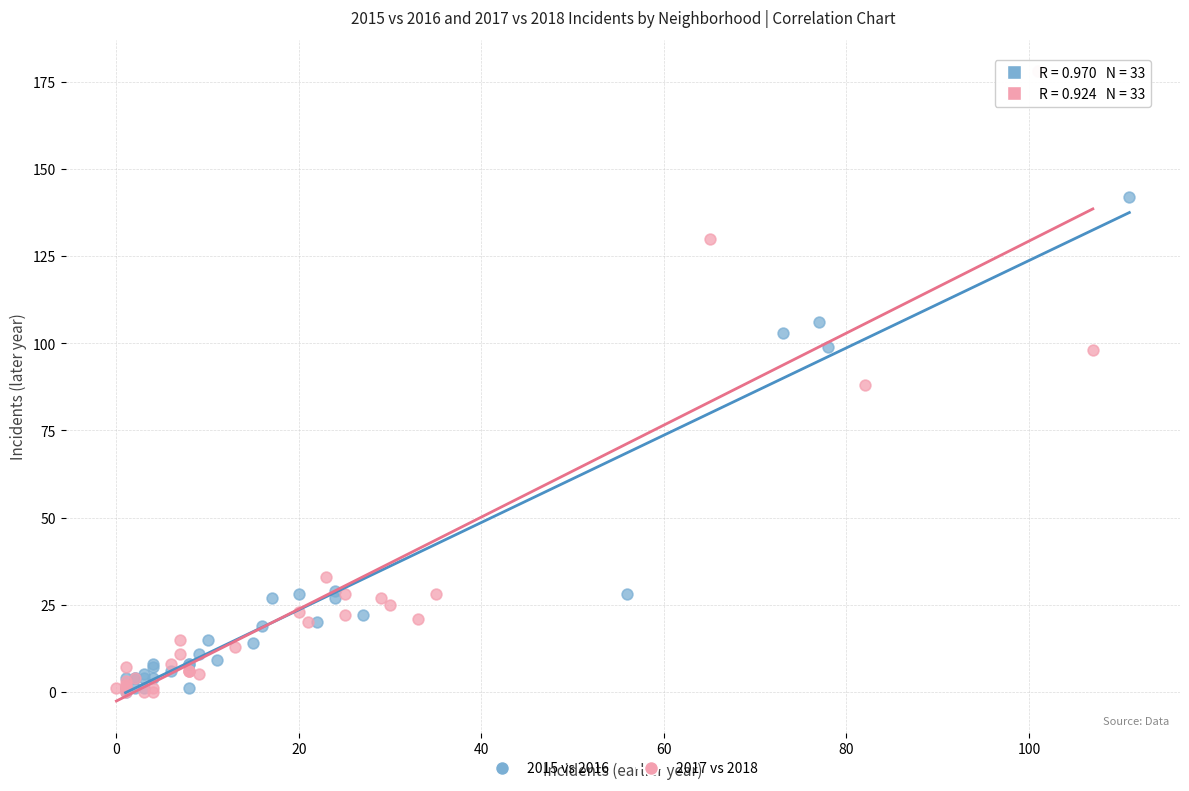

Which series contains the highest Y value?

2017 vs 2018